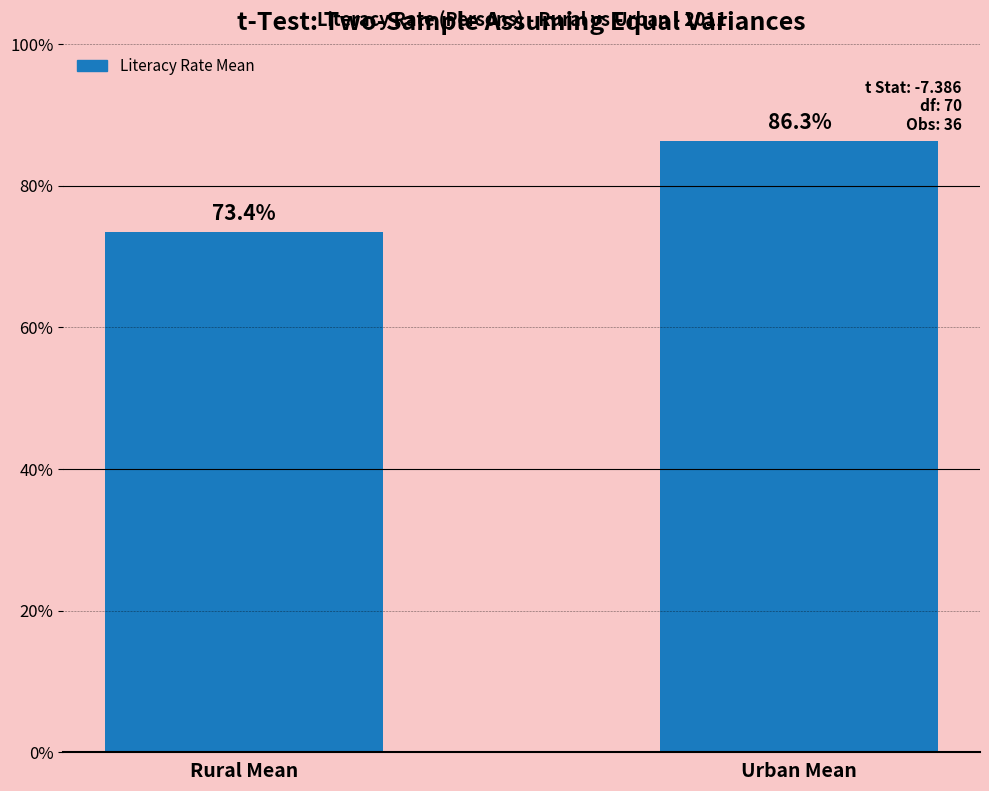

What position from the right is Rural Mean?

2